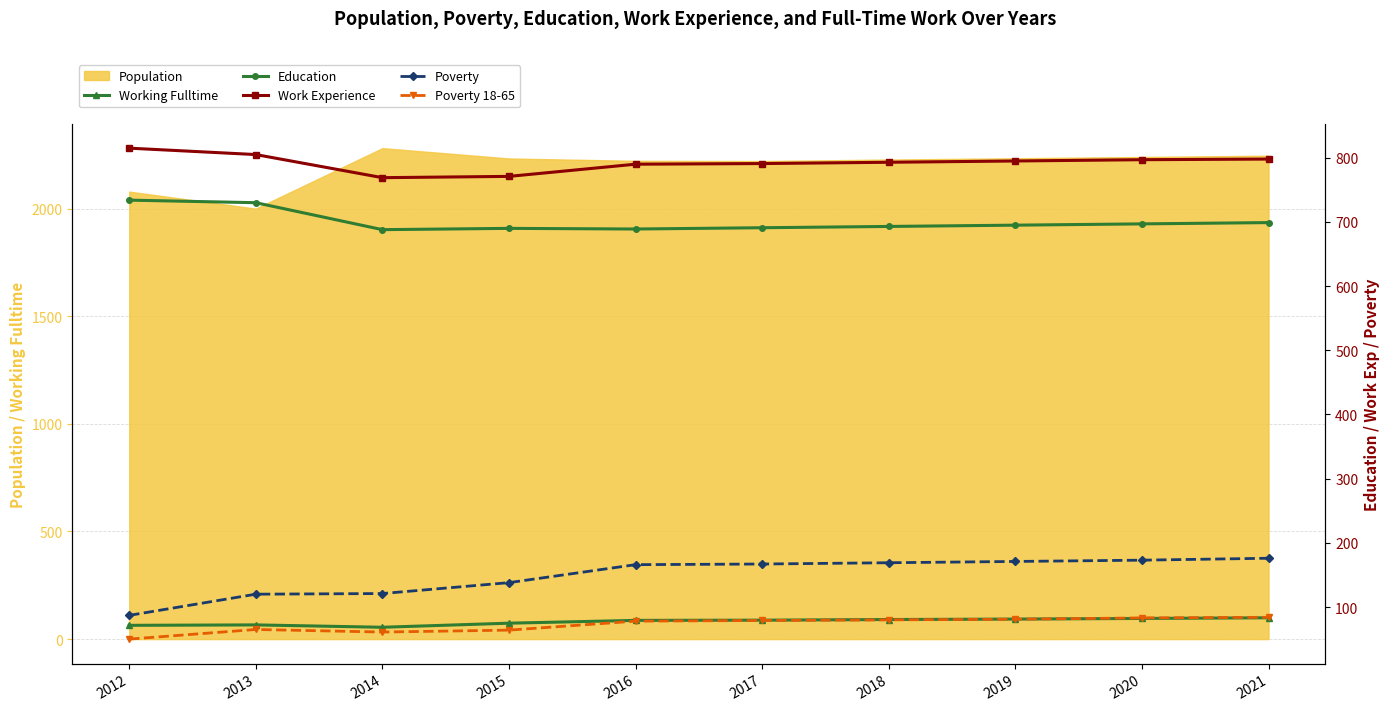

The value of Working Fulltime at 2020 is 96. True or false?

True